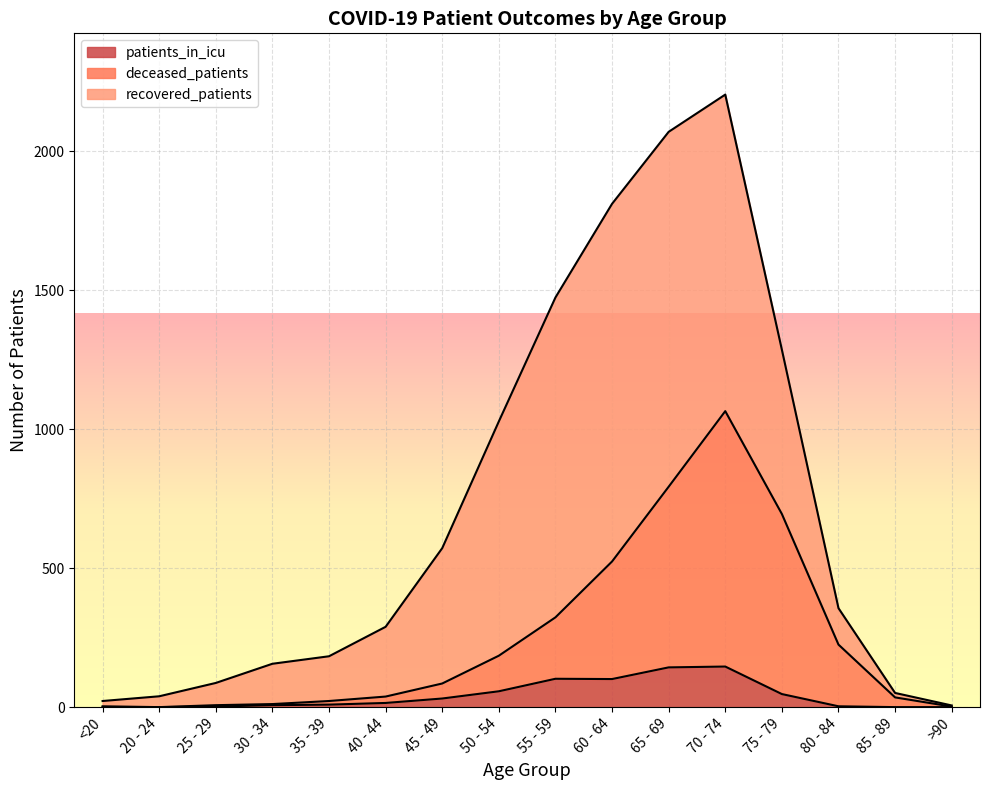

What is the maximum value for patients_in_icu?

146